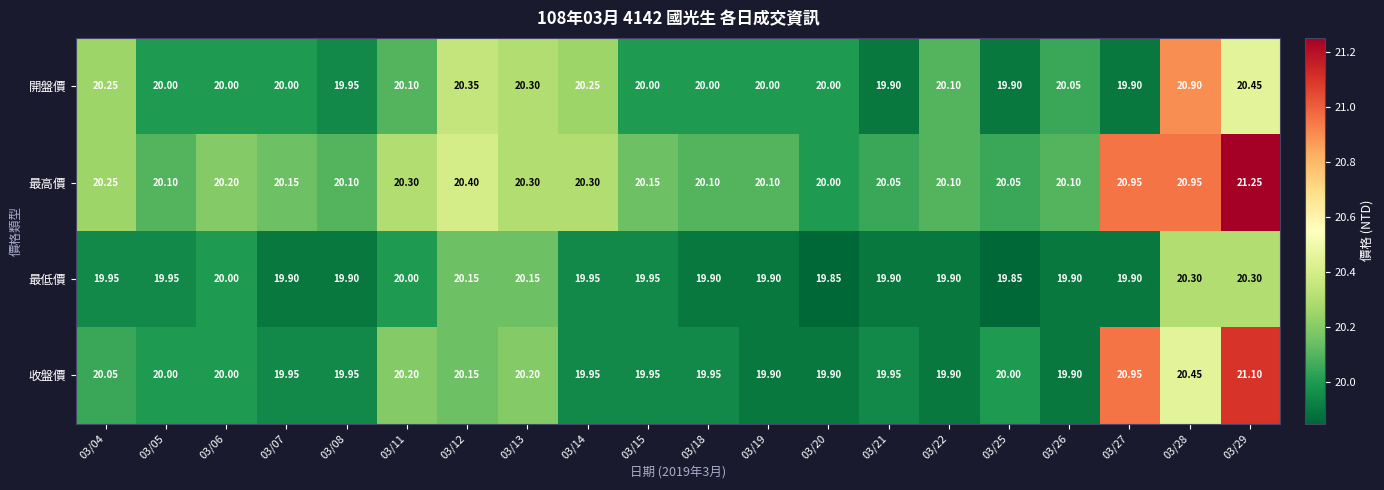

Count the number of data series in this chart.

4